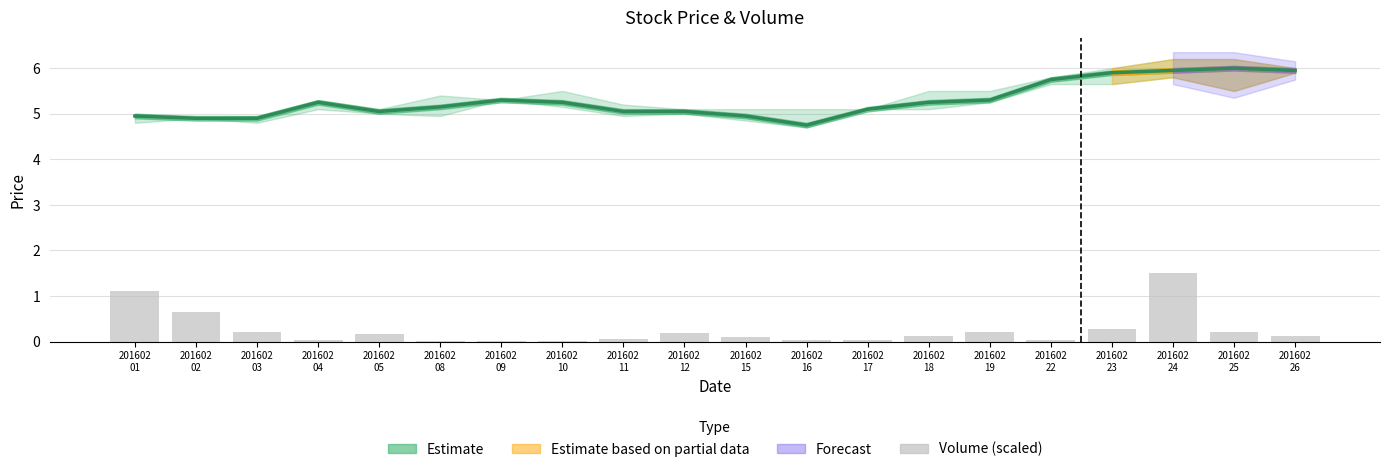

Reading left to right, what are all the values shown in this chart?

Closing Price: 5.0	4.9	4.9	5.2	5.0	5.2	5.3	5.2	5.0	5.0	5.0	4.8	5.1	5.2	5.3	5.8	5.9	6.0	6.0	6.0
Volume Traded (scaled): 1.1	0.6	0.2	0.0	0.2	0.0	0.0	0.0	0.0	0.2	0.1	0.0	0.0	0.1	0.2	0.0	0.3	1.5	0.2	0.1